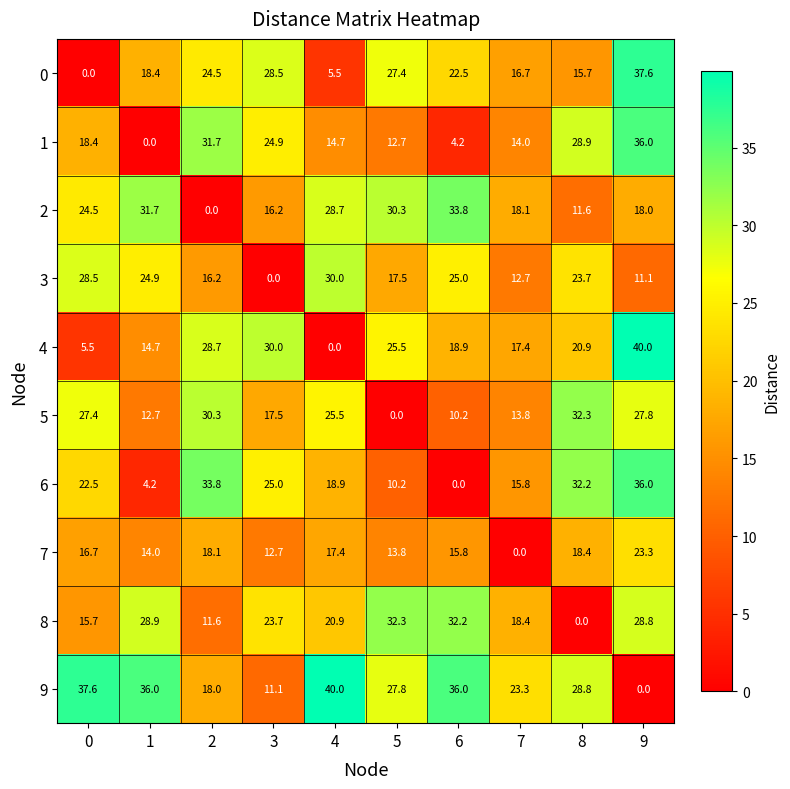

At how many categories does at least one series exceed 26?

9